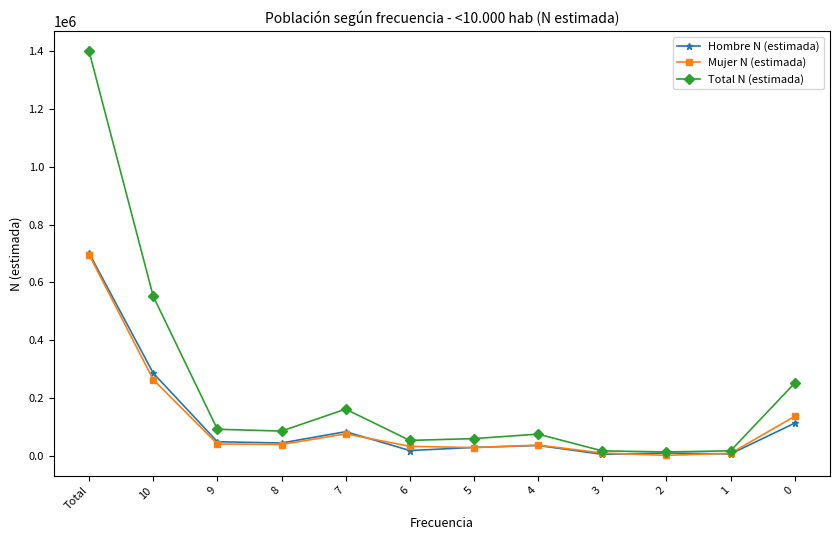

Which series has the widest spread of values?

Total N (estimada)